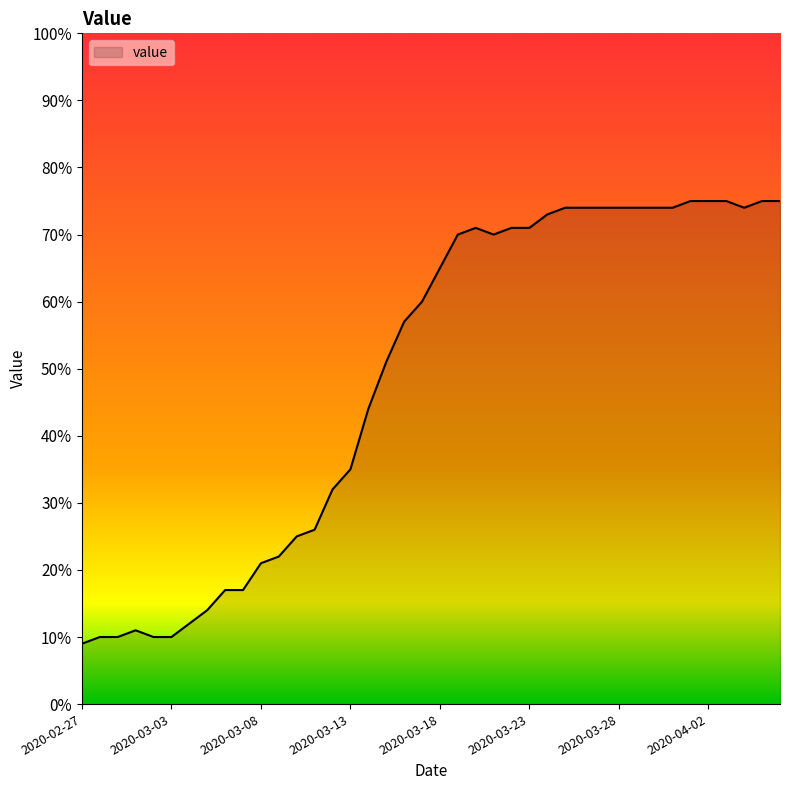

What is the minimum value shown in the chart?

9